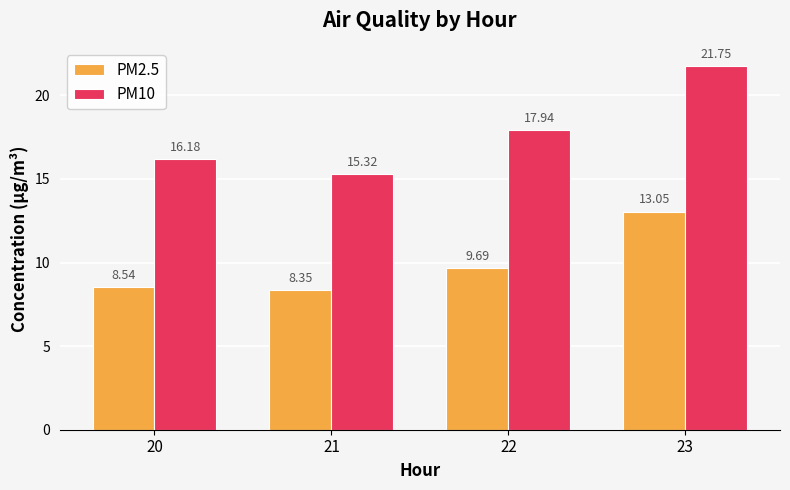

Does the chart contain any negative values?

No